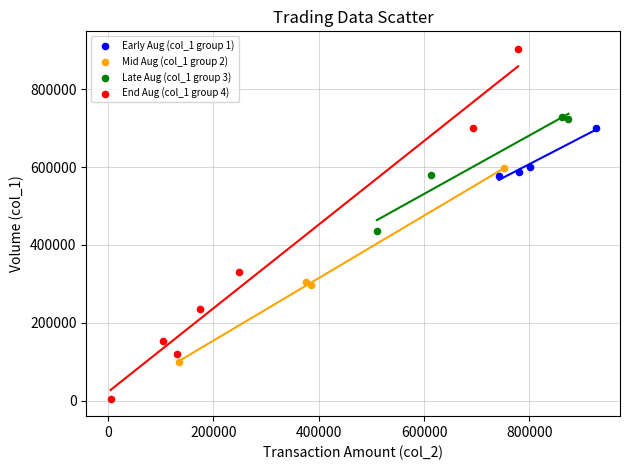

What are all the series names shown in the legend?

Early Aug (col_1 group 1), Mid Aug (col_1 group 2), Late Aug (col_1 group 3), End Aug (col_1 group 4)